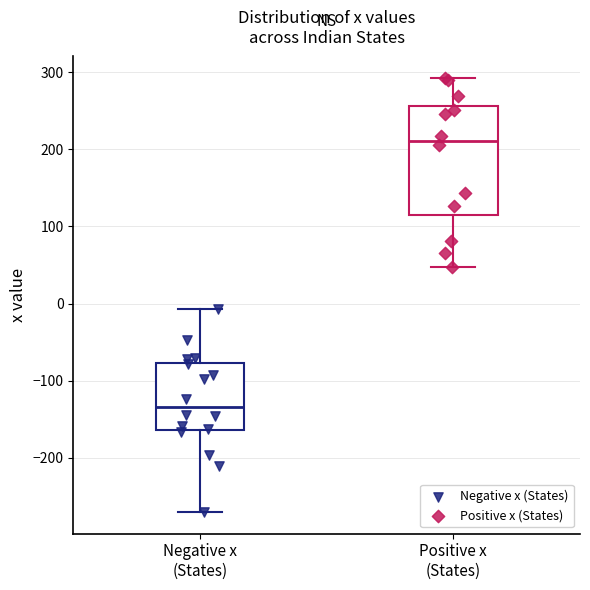

Which box is the tallest, from its lower edge to its upper edge?

Positive x (States)